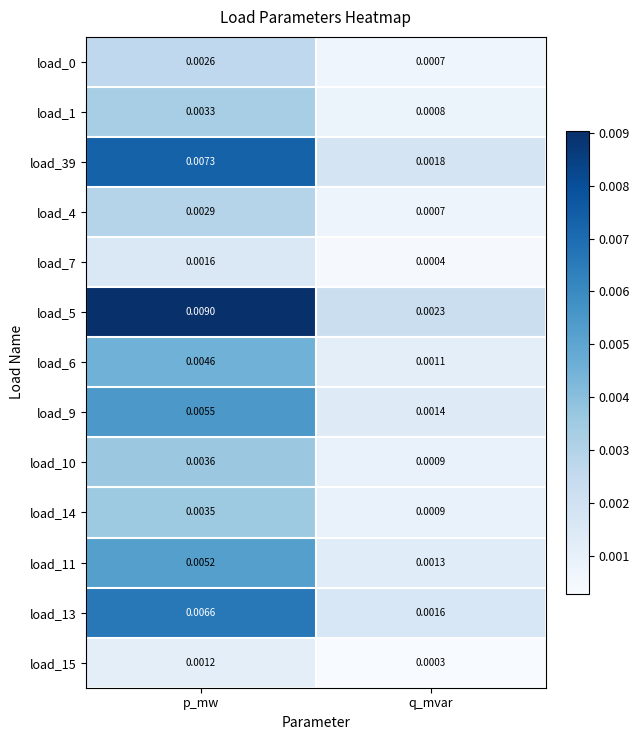

At which category does the chart reach its minimum across all series?

q_mvar